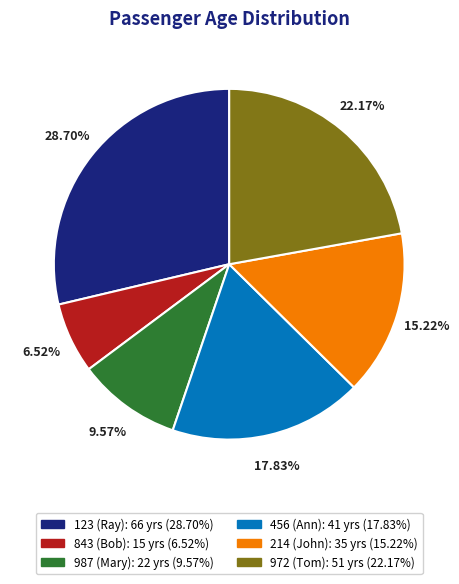

Which slice is the largest?

123 (Ray)